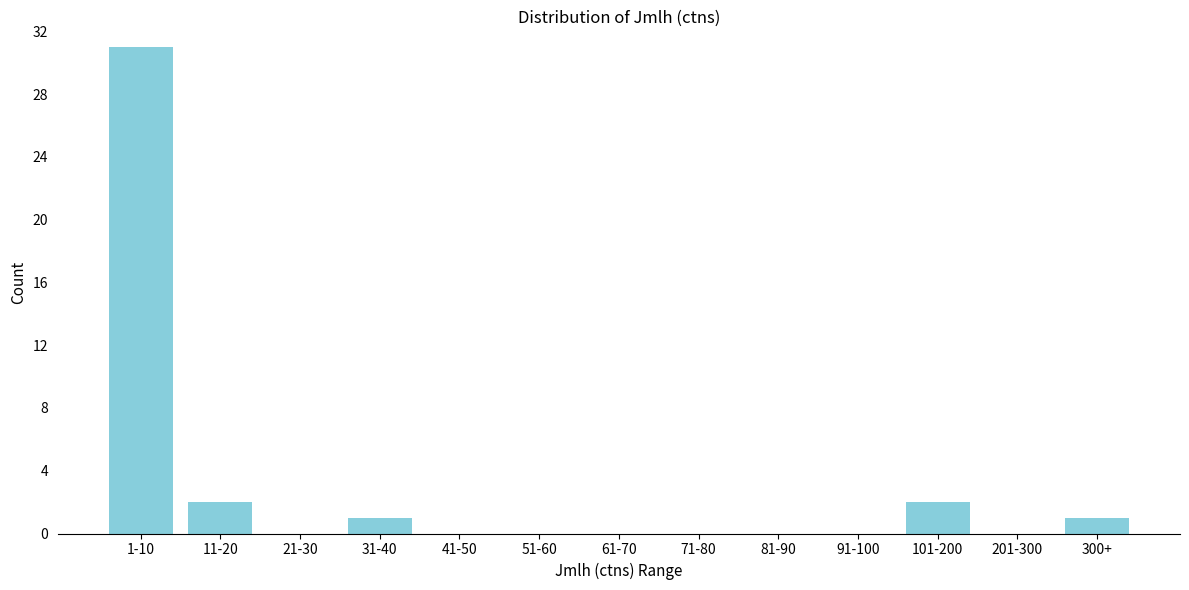

Reading right to left, list all the values displayed in this chart.

300+=1	201-300=0	101-200=2	91-100=0	81-90=0	71-80=0	61-70=0	51-60=0	41-50=0	31-40=1	21-30=0	11-20=2	1-10=31